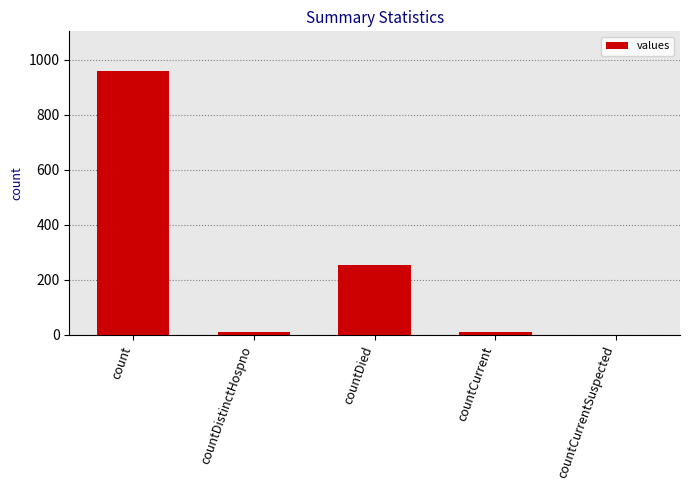

Count the number of categories in the chart.

5